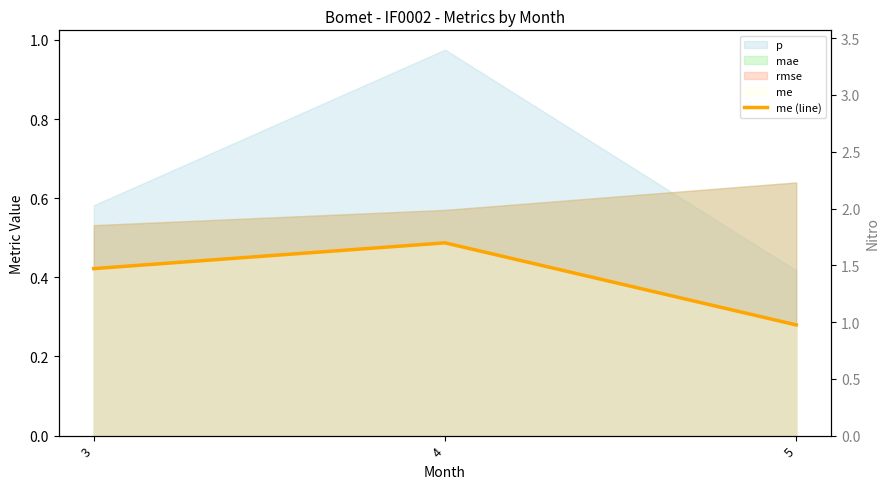

What is the spread (max minus min) of values at 3?

2.6